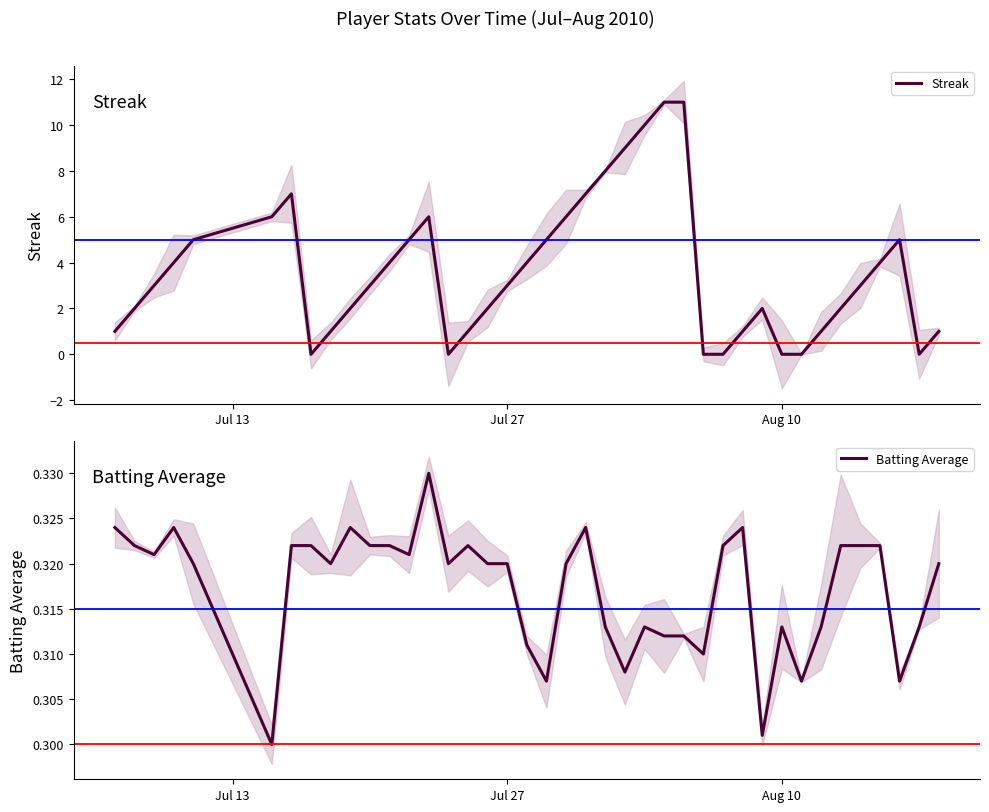

Does the chart display data point markers on the line(s)?

No